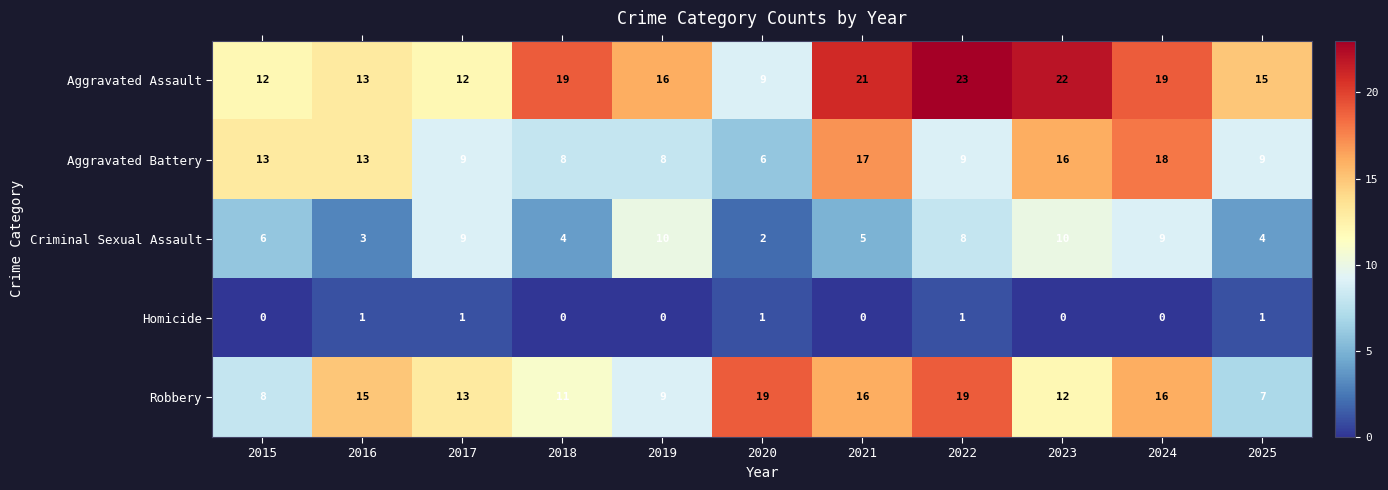

How many series are shown in this chart?

5